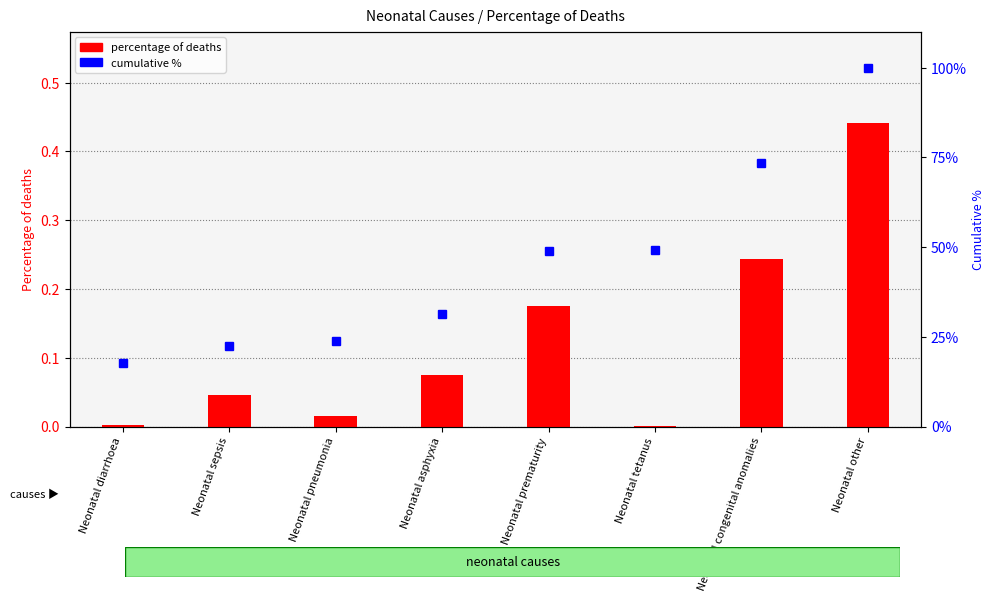

Which category has the lowest value across all series?

Neonatal tetanus